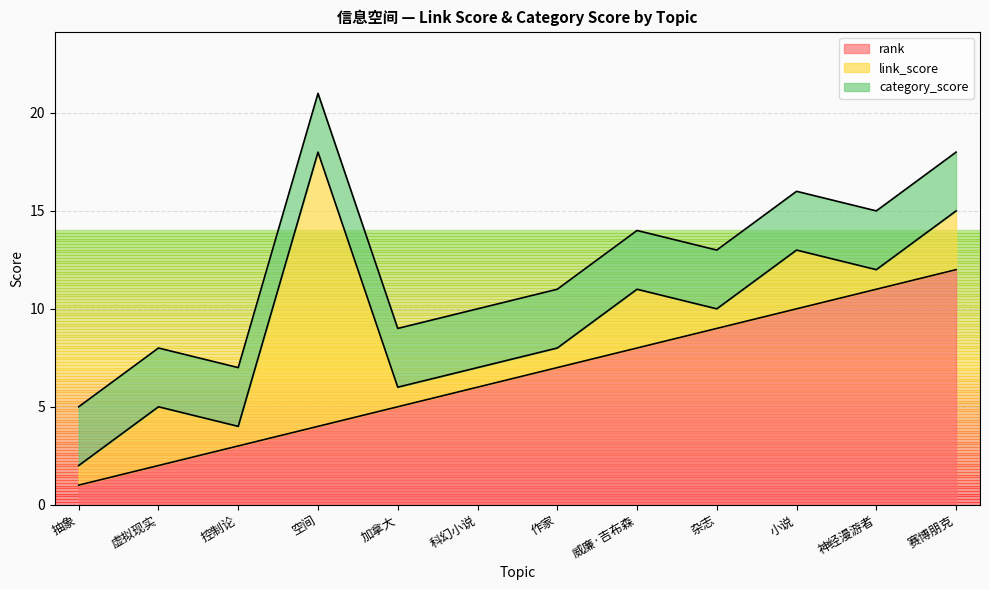

Reading right to left, transcribe all the data shown in this chart.

rank: 12	11	10	9	8	7	6	5	4	3	2	1
link_score: 3	1	3	1	3	1	1	1	14	1	3	1
category_score: 3	3	3	3	3	3	3	3	3	3	3	3